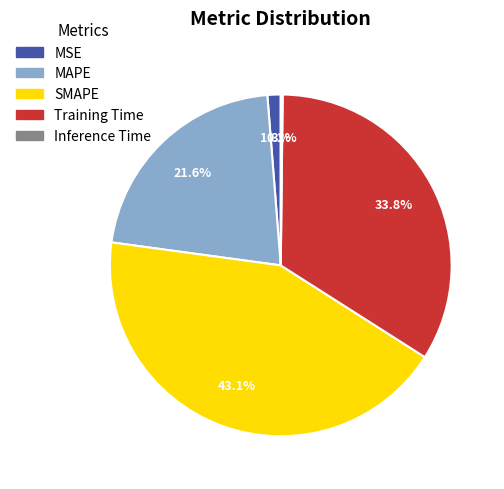

Combined, do SMAPE and Training Time account for over 50%?

Yes